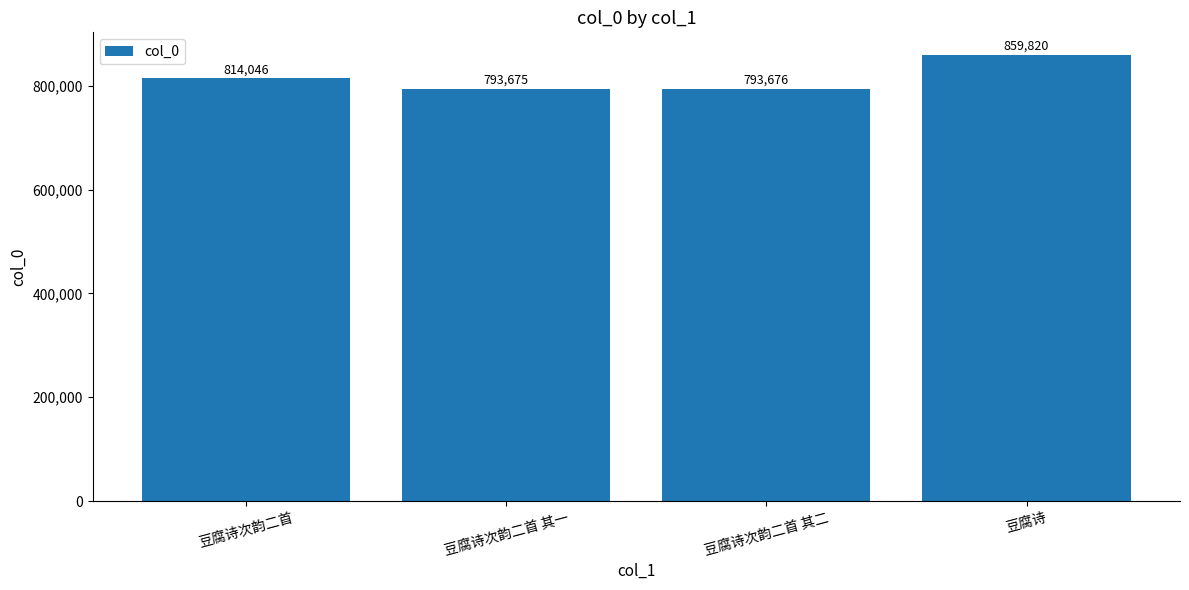

List the labels in order of value, largest first.

豆腐诗, 豆腐诗次韵二首, 豆腐诗次韵二首 其二, 豆腐诗次韵二首 其一